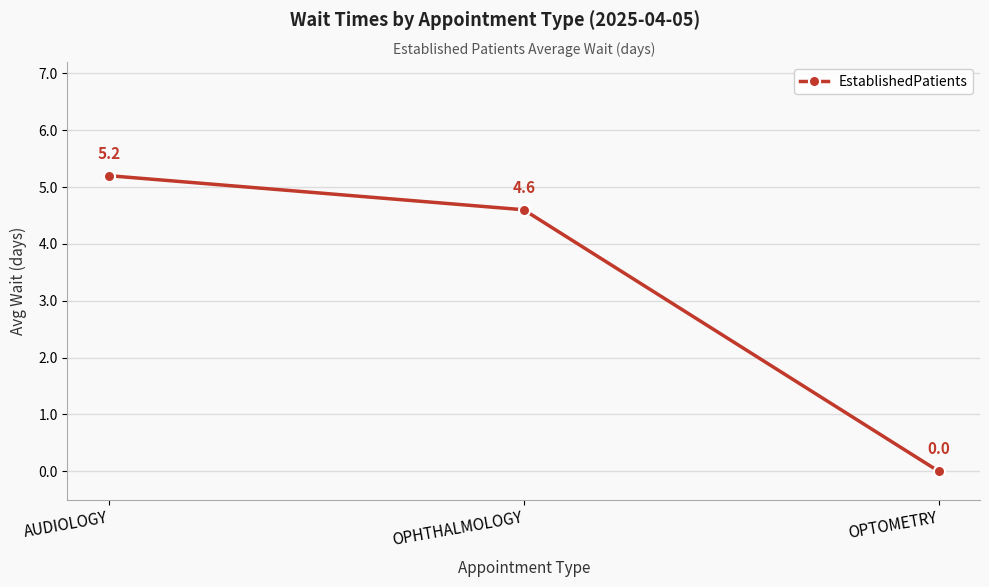

Between OPTOMETRY and OPHTHALMOLOGY, which is larger?

OPHTHALMOLOGY